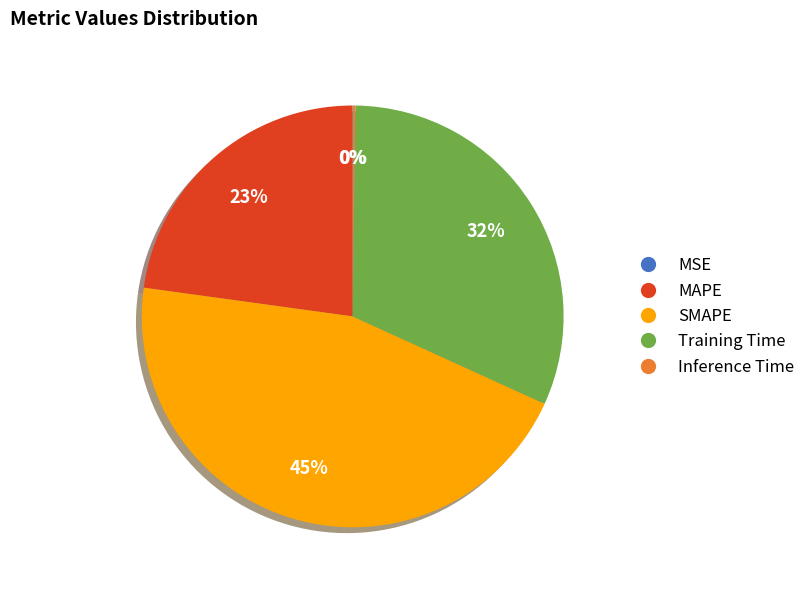

Approximately how many times larger is the value at SMAPE compared to MAPE?

2.0